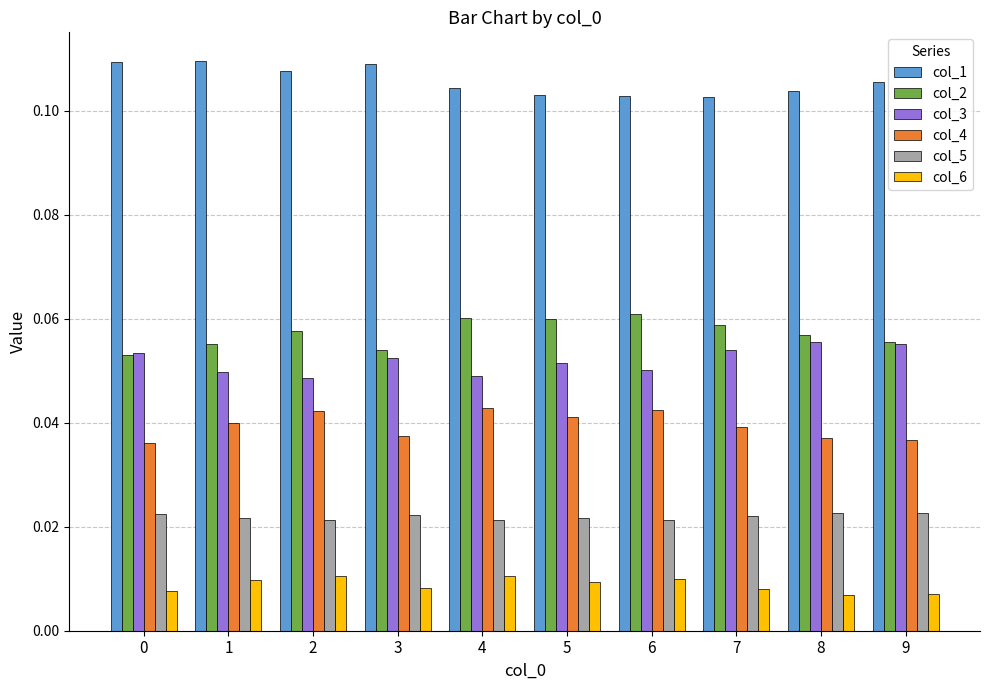

What is the sum of all col_3 values?

0.5